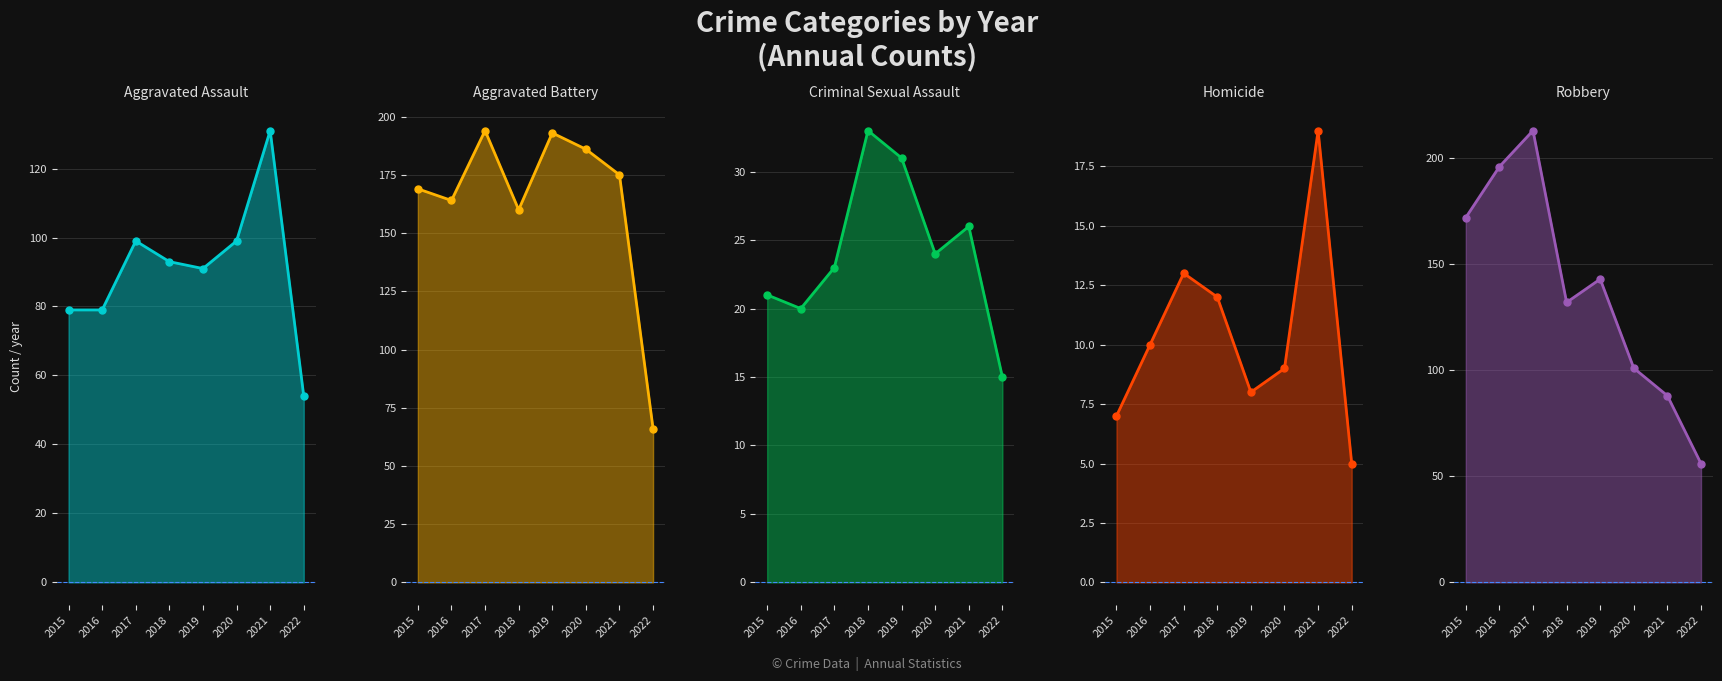

At which label is Criminal Sexual Assault closest to 24?

2020